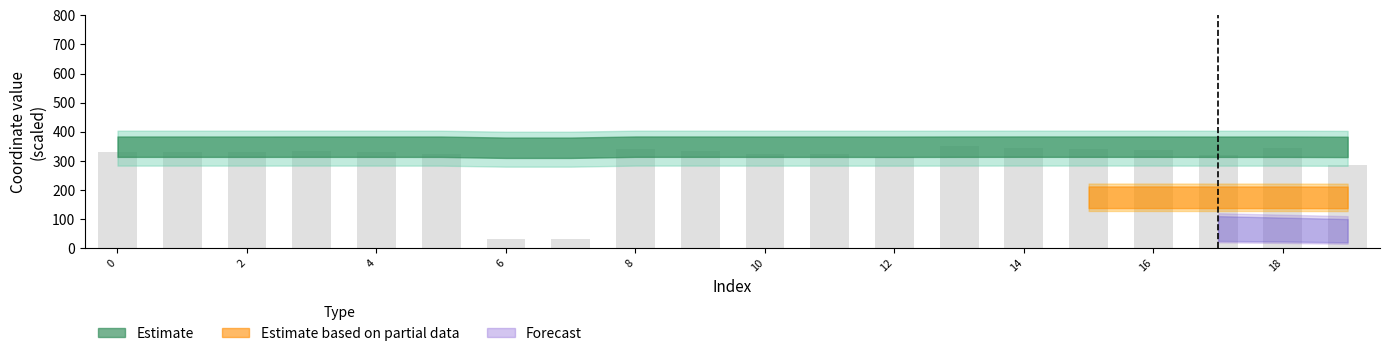

What is the average value?

299.9